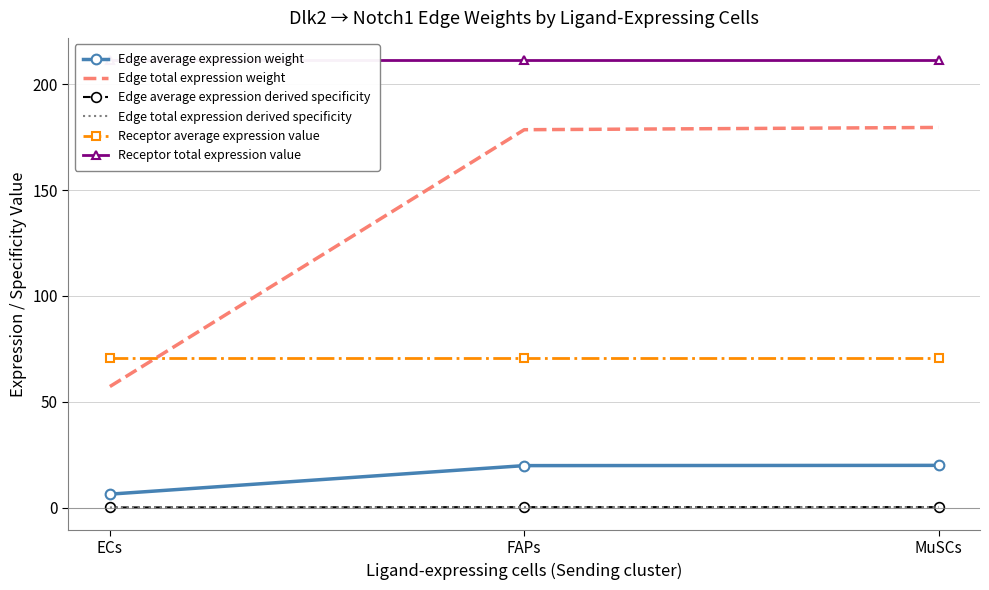

How many lines are shown in the chart?

6